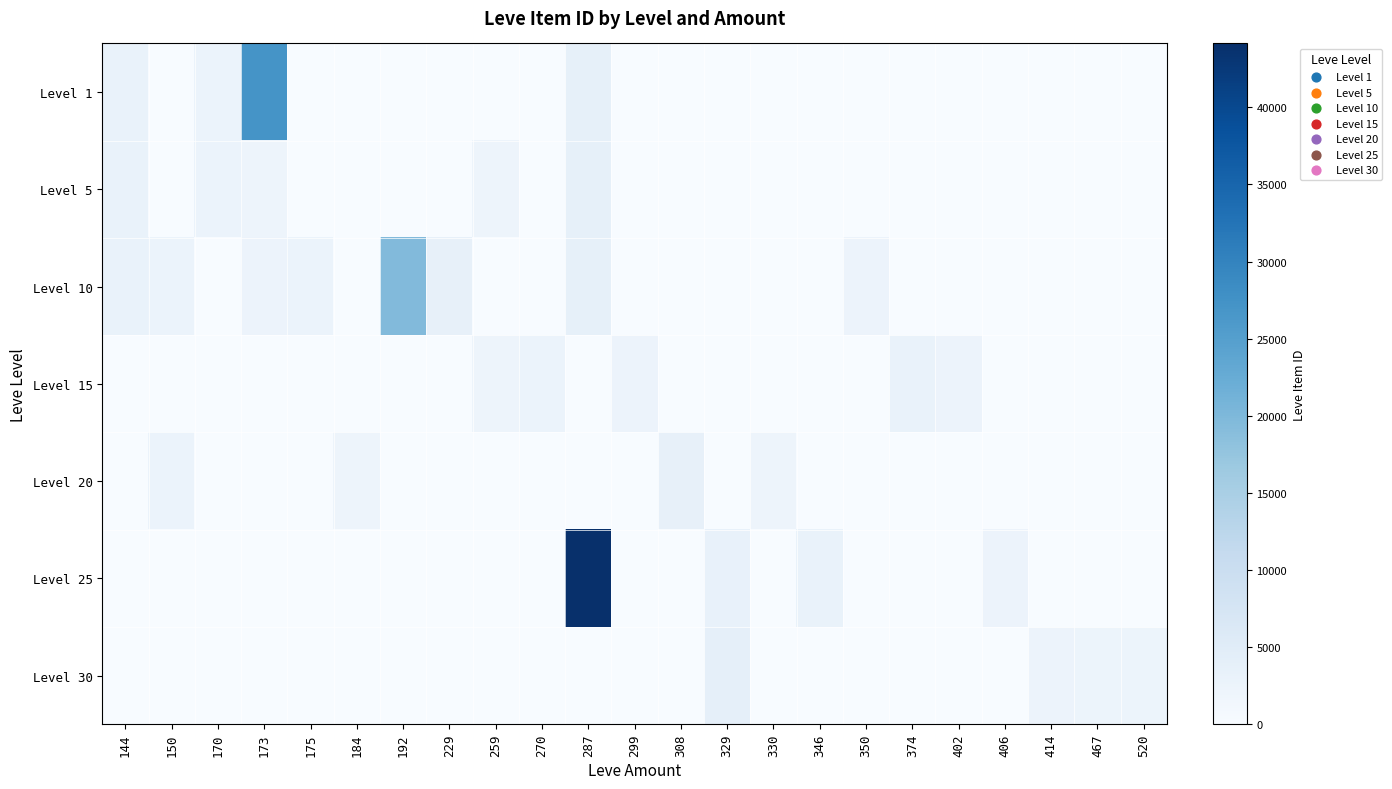

Reading right to left, transcribe all the data shown in this chart.

Level 1: 520=0	467=0	414=0	406=0	402=0	374=0	350=0	346=0	330=0	329=0	308=0	299=0	287=3767	270=0	259=0	229=0	192=0	184=0	175=0	173=27125	170=2680	150=0	144=3011
Level 5: 520=0	467=0	414=0	406=0	402=0	374=0	350=0	346=0	330=0	329=0	308=0	299=0	287=3767	270=0	259=2230	229=0	192=0	184=0	175=0	173=2226	170=2680	150=0	144=3011
Level 10: 520=0	467=0	414=0	406=0	402=0	374=0	350=2496	346=0	330=0	329=0	308=0	299=0	287=3775	270=0	259=0	229=3550	192=19534	184=0	175=2673	173=2495	170=0	150=2712	144=3011
Level 15: 520=0	467=0	414=0	406=0	402=2471	374=3045	350=0	346=0	330=0	329=0	308=0	299=2497	287=0	270=2680	259=2236	229=0	192=0	184=0	175=0	173=0	170=0	150=0	144=0
Level 20: 520=0	467=0	414=0	406=0	402=0	374=0	350=0	346=0	330=2241	329=0	308=3557	299=0	287=0	270=0	259=0	229=0	192=0	184=2239	175=0	173=0	170=0	150=2712	144=0
Level 25: 520=0	467=0	414=0	406=2473	402=0	374=0	350=0	346=3068	330=0	329=3352	308=0	299=0	287=44147	270=0	259=0	229=0	192=0	184=0	175=0	173=0	170=0	150=0	144=0
Level 30: 520=2257	467=2260	414=2501	406=0	402=0	374=0	350=0	346=0	330=0	329=3833	308=0	299=0	287=0	270=0	259=0	229=0	192=0	184=0	175=0	173=0	170=0	150=0	144=0